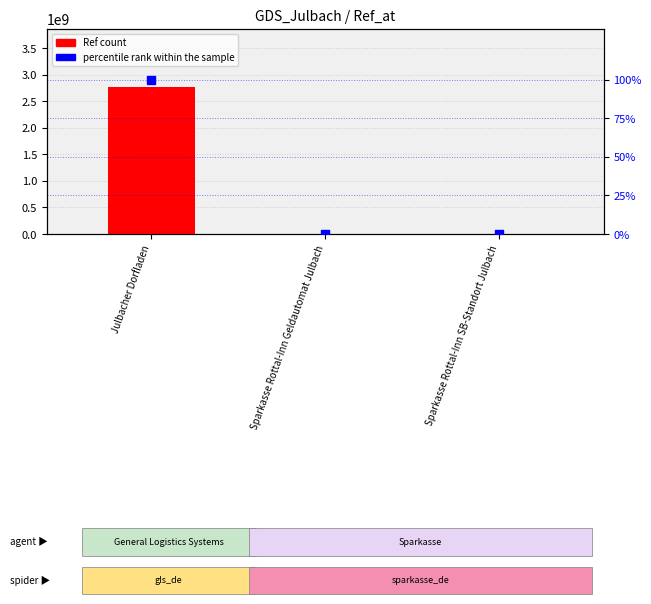

At which category is the sum across all series the highest?

Julbacher Dorfladen